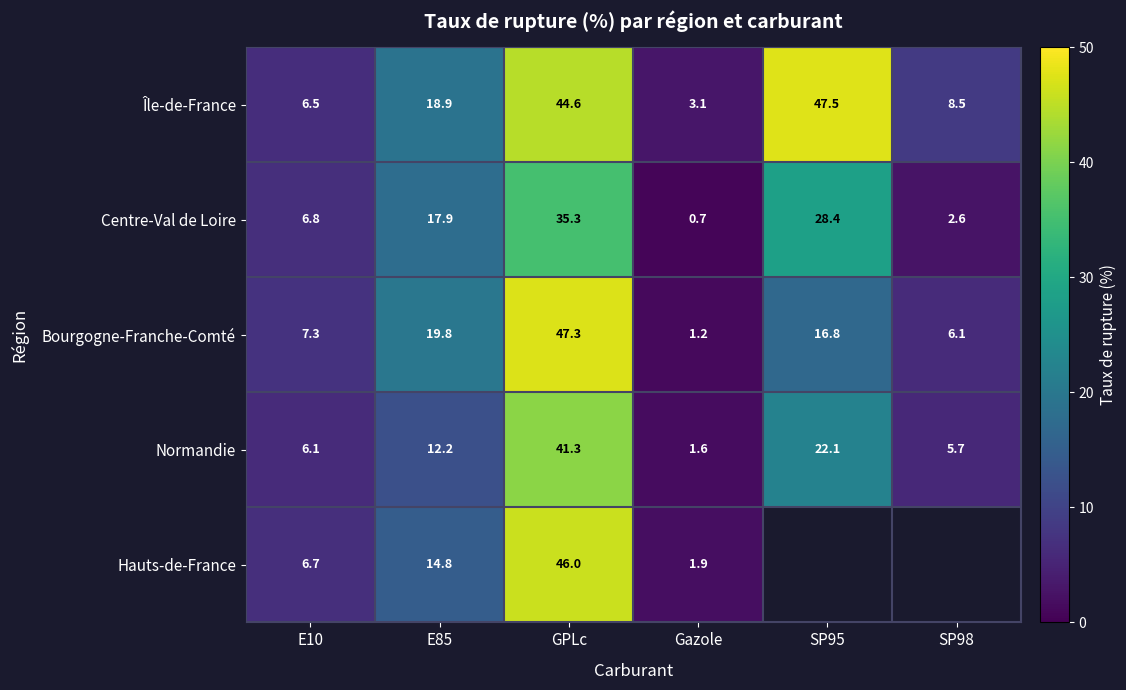

True or false: Centre-Val de Loire has a value of 28.4 at SP95.

True